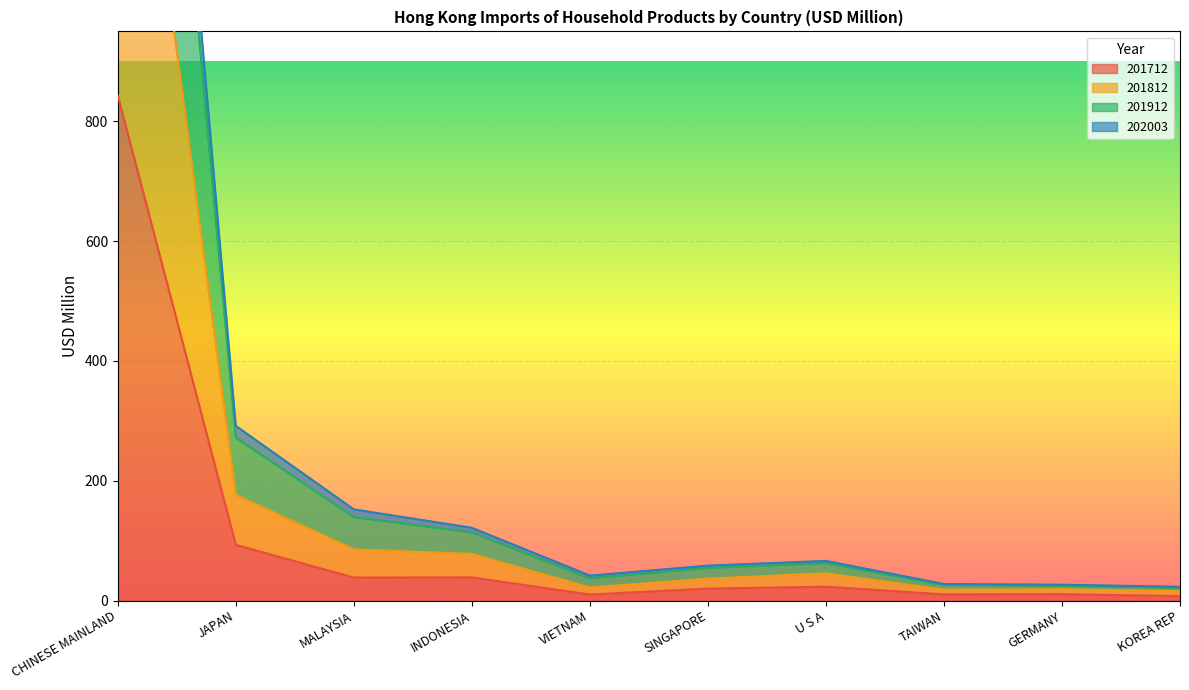

What is the highest value of the 201712 series?

842.7